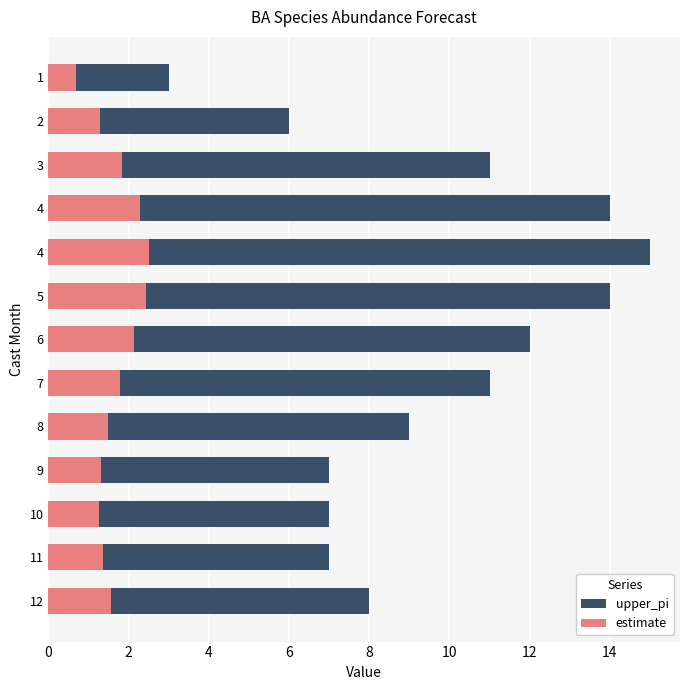

The value of upper_pi at 8 is 4.4. True or false?

False